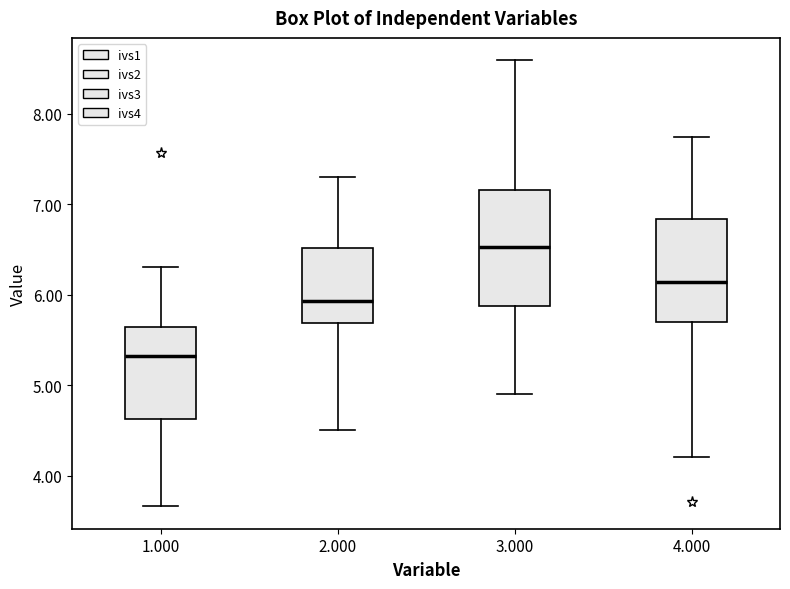

Reading left to right, transcribe this box plot: for each box, give where its median line is, the range the box spans, and where its two whiskers end, as read against the y-axis. The values are not printed on the chart, so give them approximately, as read against the axis.

1.000: median 5.3, box 4.6 to 5.6, whiskers 3.7 to 6.3
2.000: median 5.9, box 5.7 to 6.5, whiskers 4.5 to 7.3
3.000: median 6.5, box 5.9 to 7.2, whiskers 4.9 to 8.6
4.000: median 6.1, box 5.7 to 6.8, whiskers 4.2 to 7.7